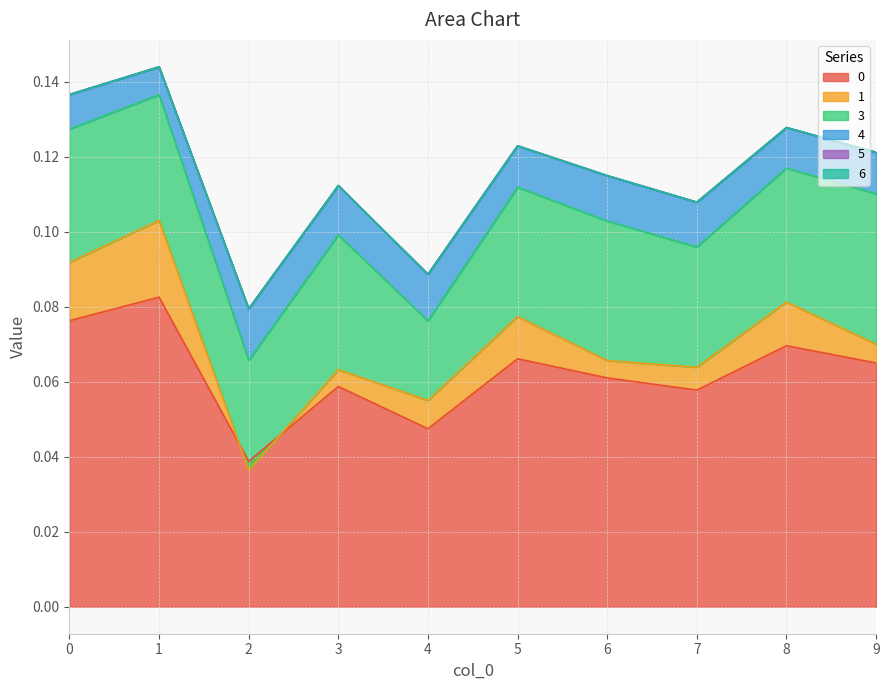

How many interior local valleys does the 0 series have?

3